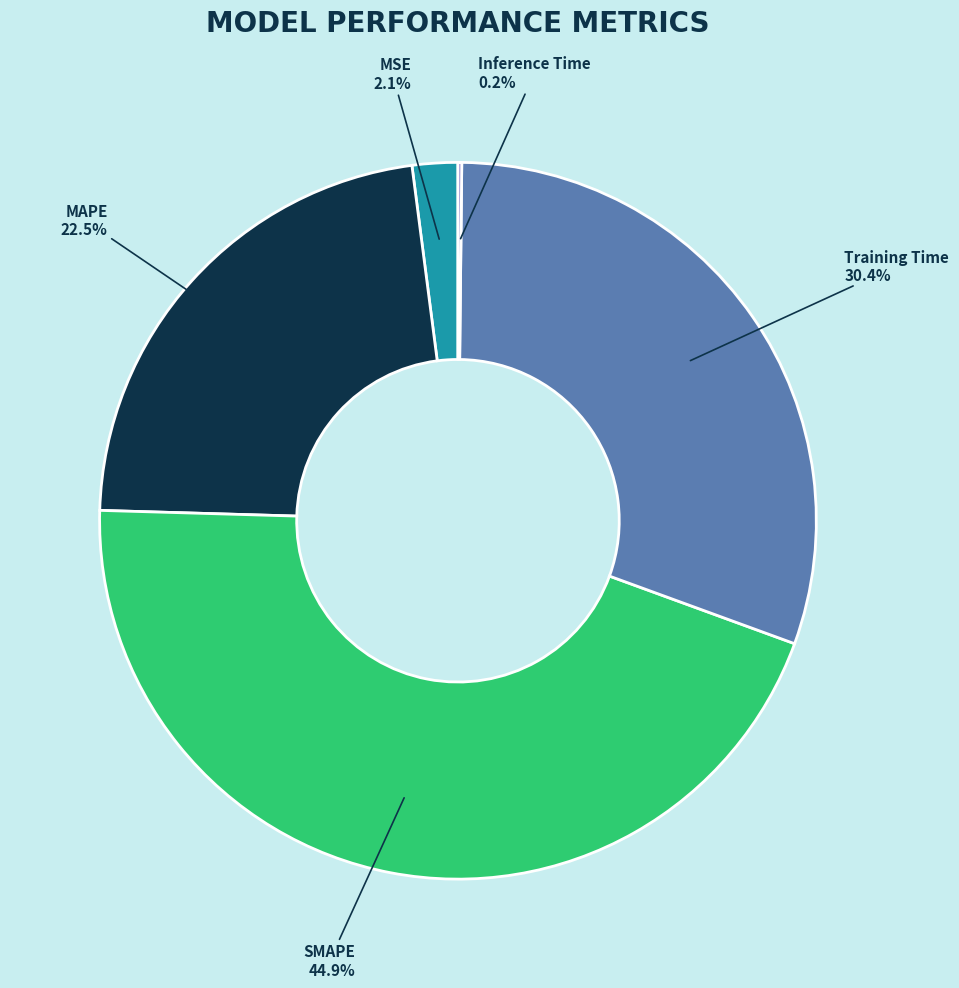

Is it true that SMAPE is 45% of the pie?

True